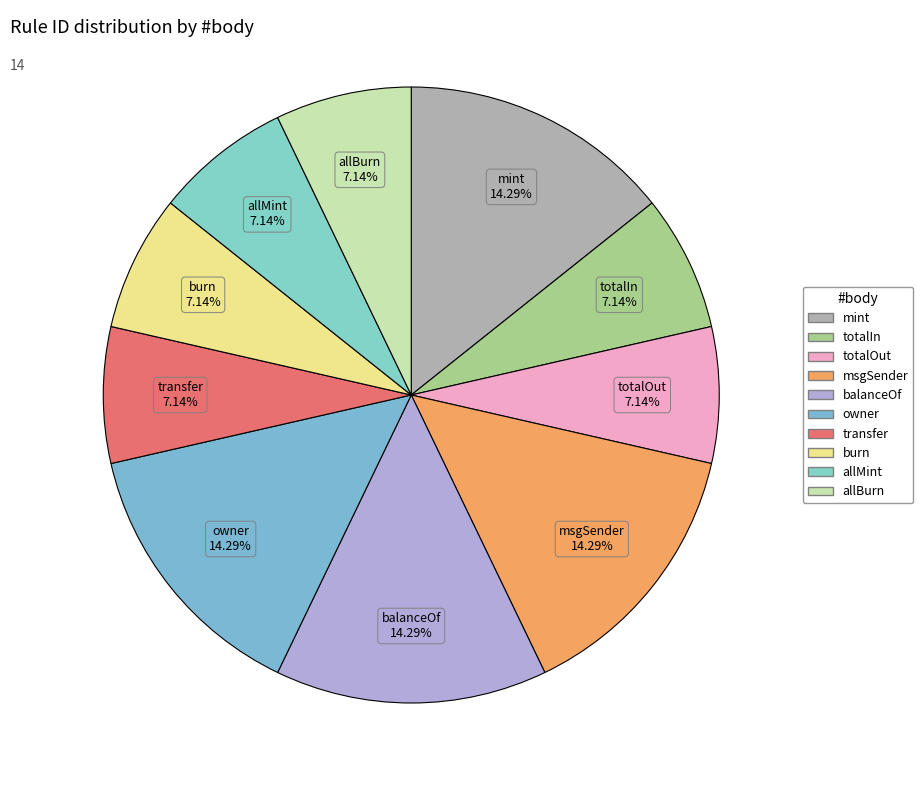

Is transfer the majority of the pie?

No